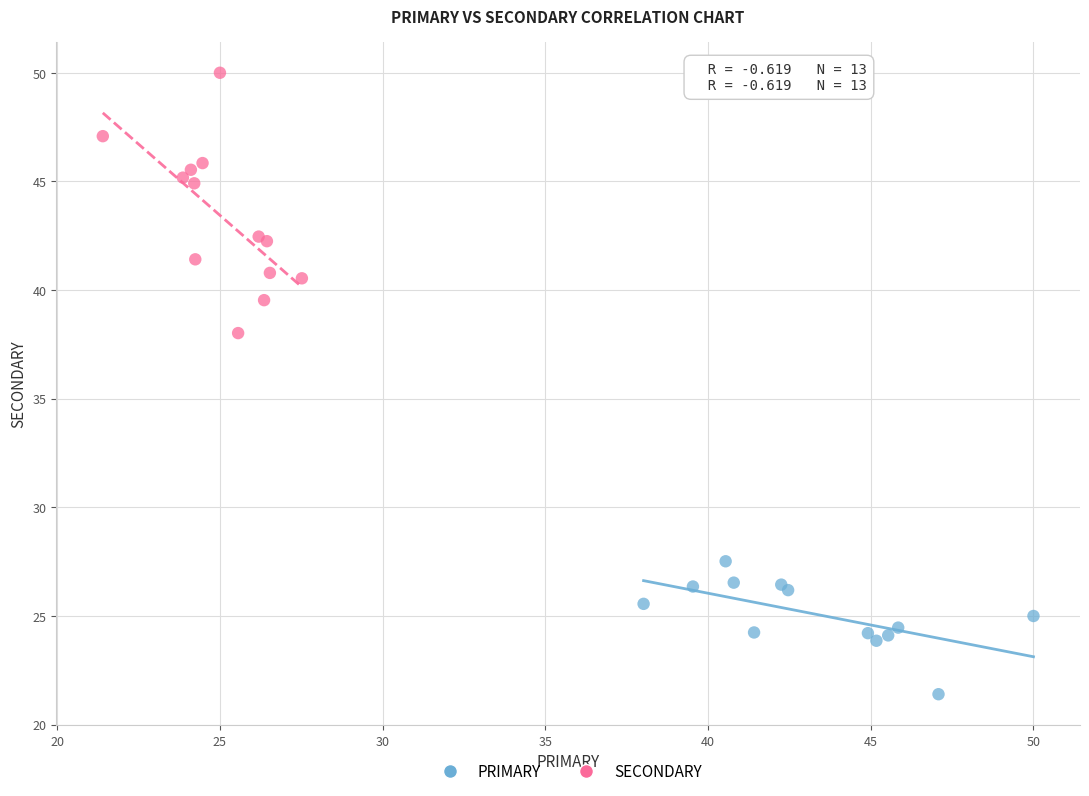

Which series has the widest spread of Y values?

SECONDARY